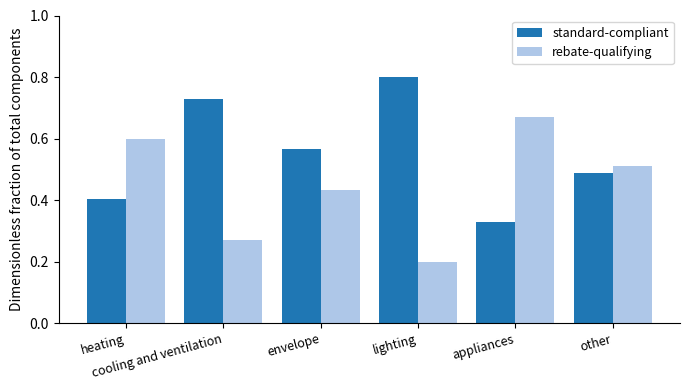

List the series in order of their peak value, highest first.

standard-compliant, rebate-qualifying